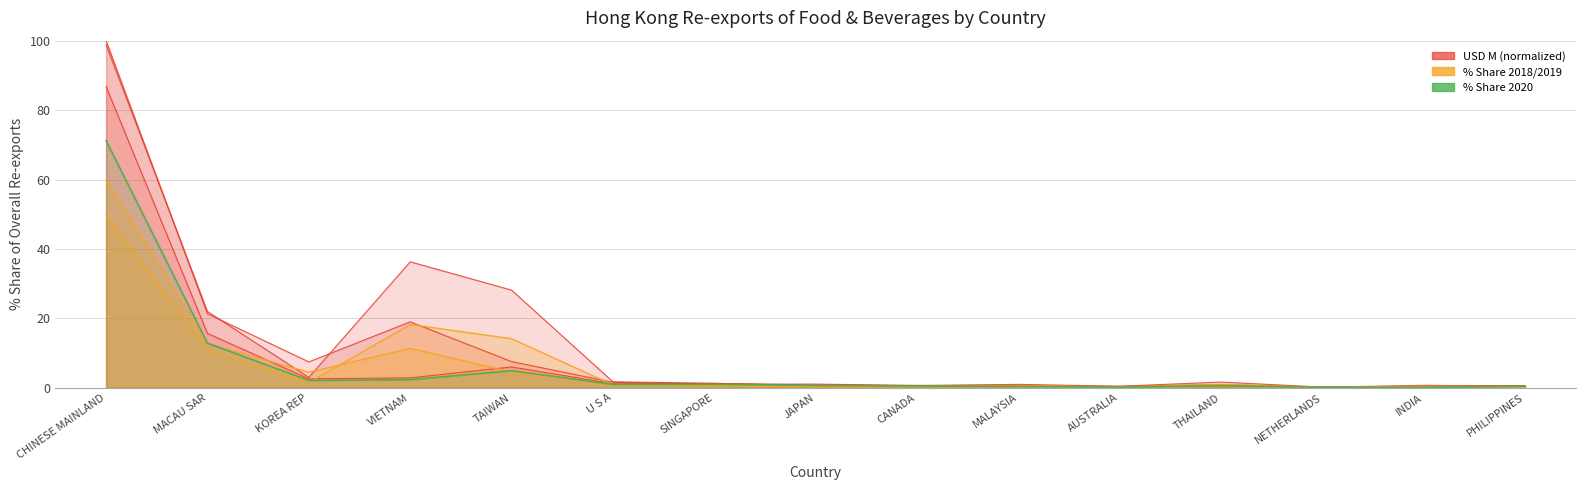

True or false: 202012 Share% and 202012 USD M intersect in this chart.

False